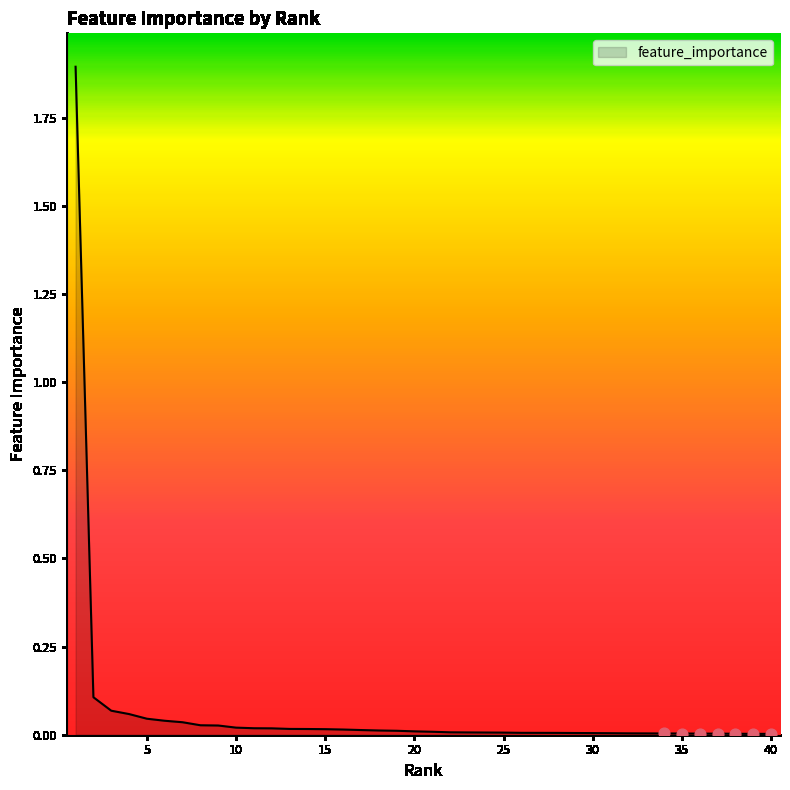

What is the maximum value shown in the chart?

1.9